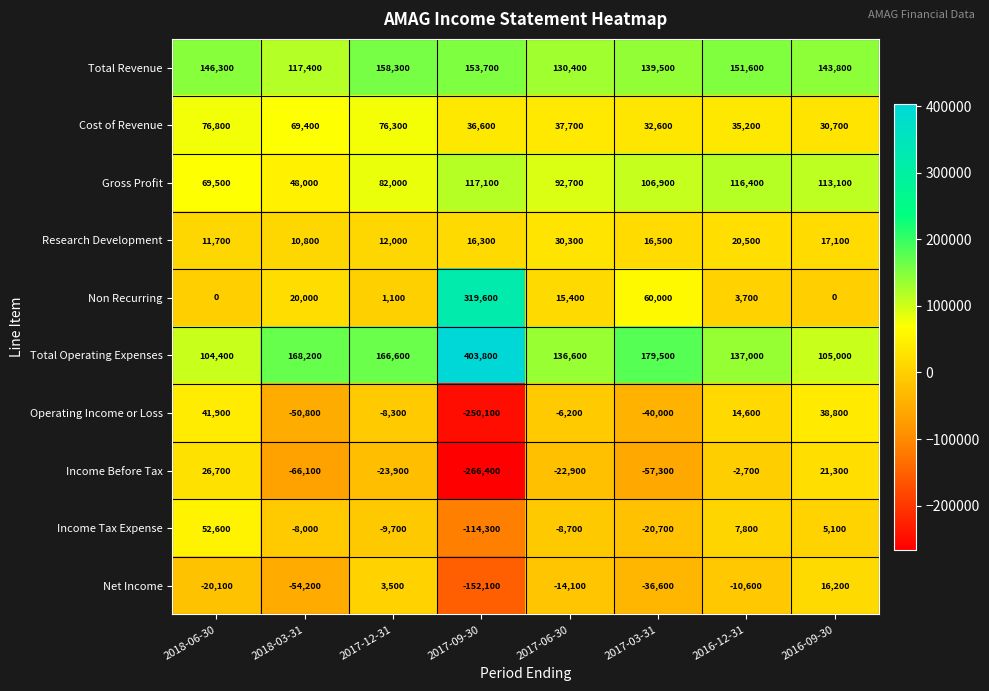

The Operating Income or Loss series shows -20216 at 2017-03-31. True or false?

False